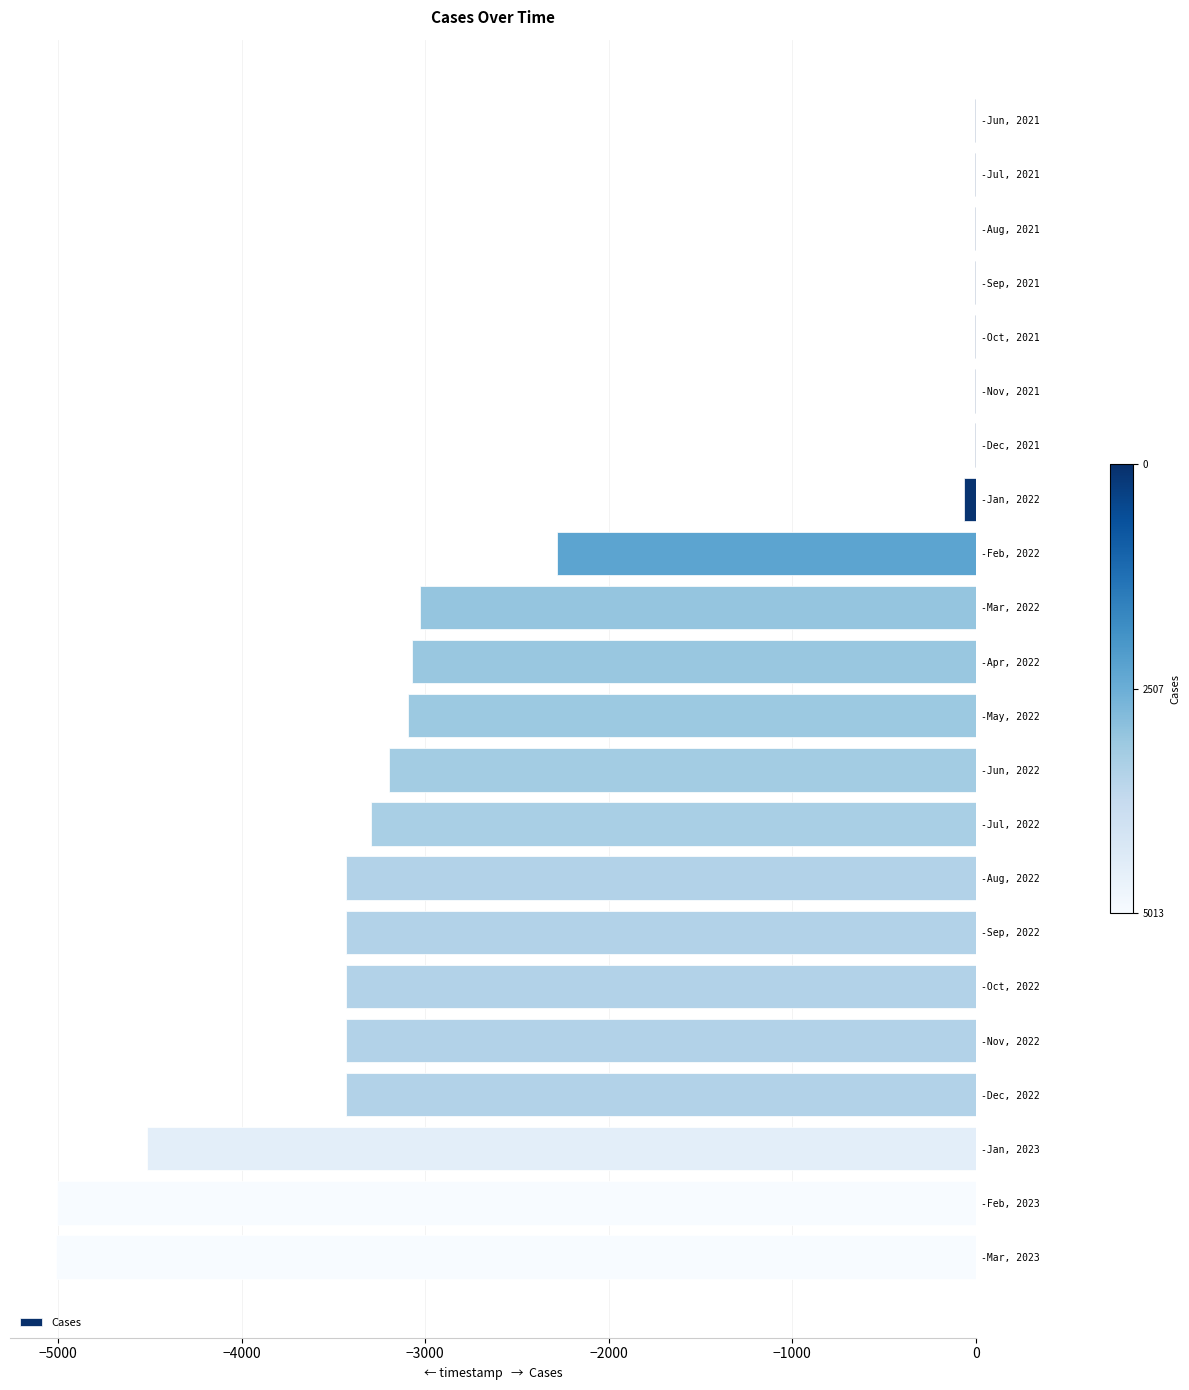

What is the change in value from -Apr, 2022 to -Jul, 2022?

-224